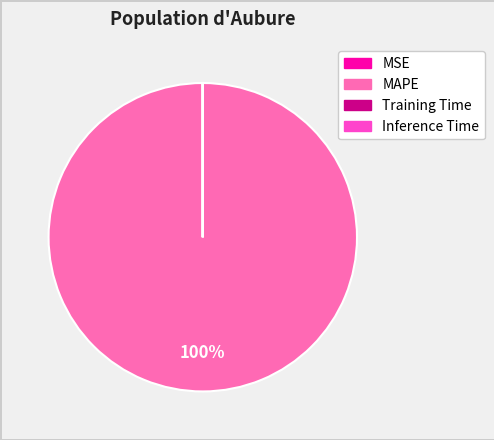

To the nearest percent, what is the average slice percentage?

25%